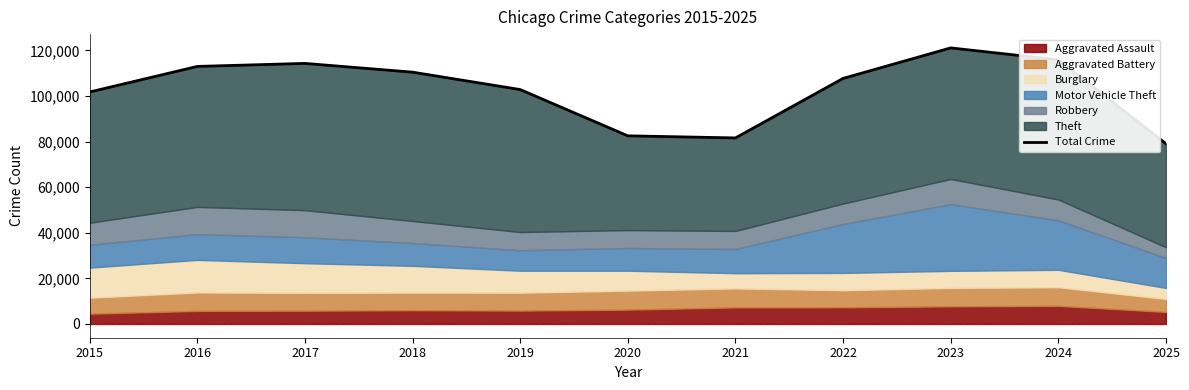

What is the maximum value shown in the chart?

121080